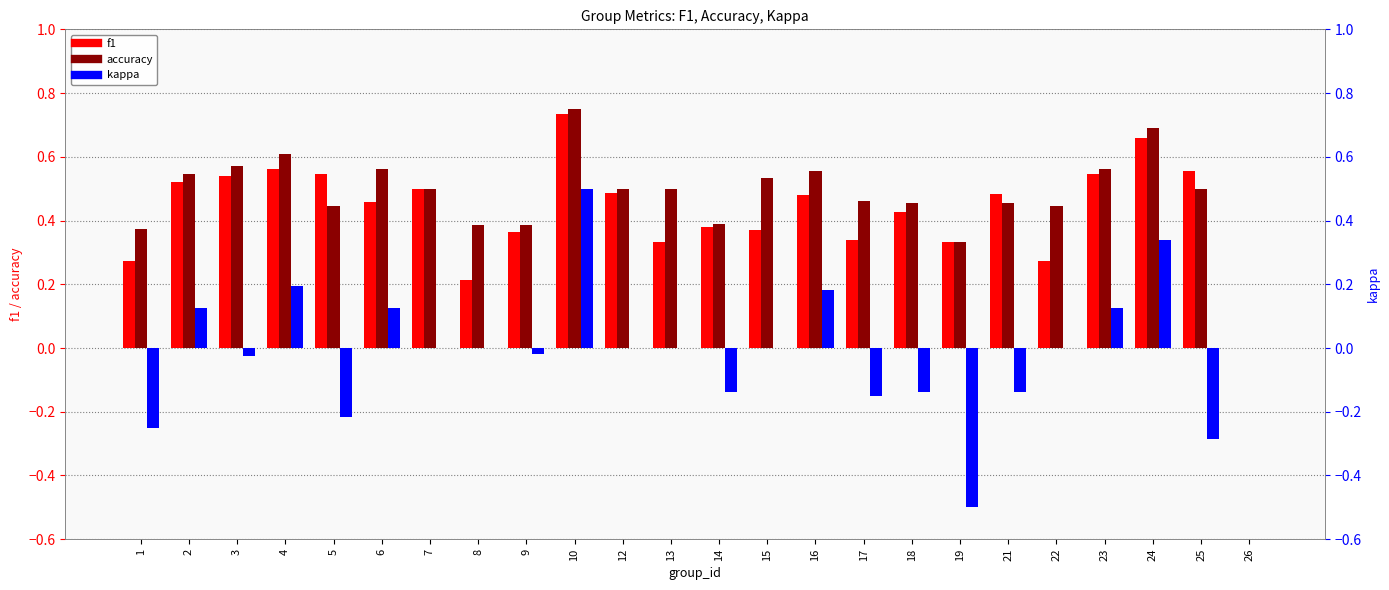

The f1 series shows 0.3 at 17. True or false?

True